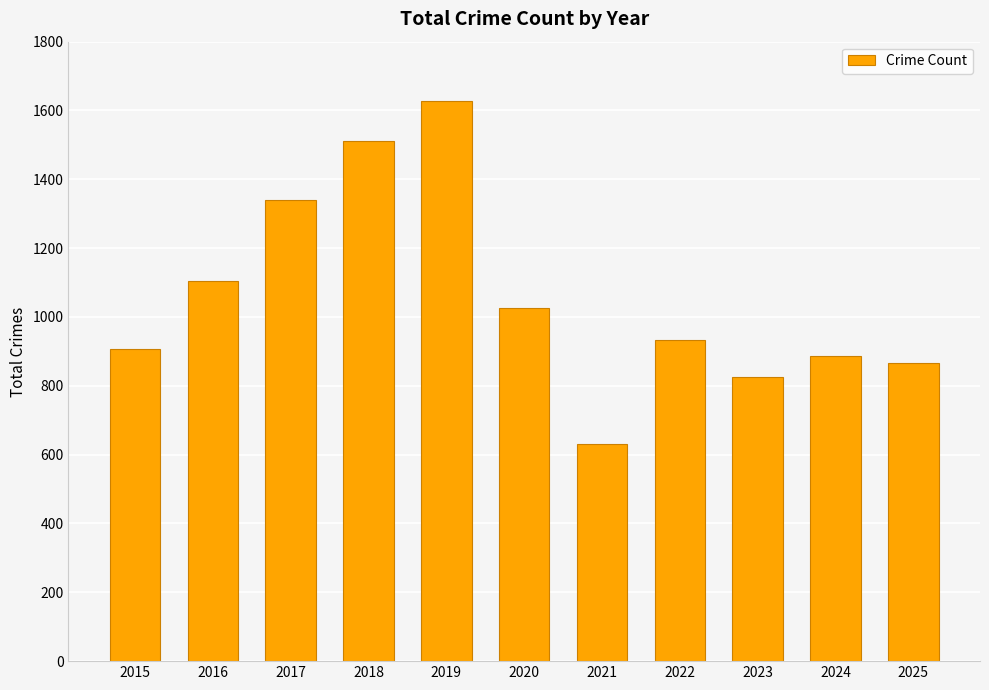

Which category has the lowest value across all series?

2021